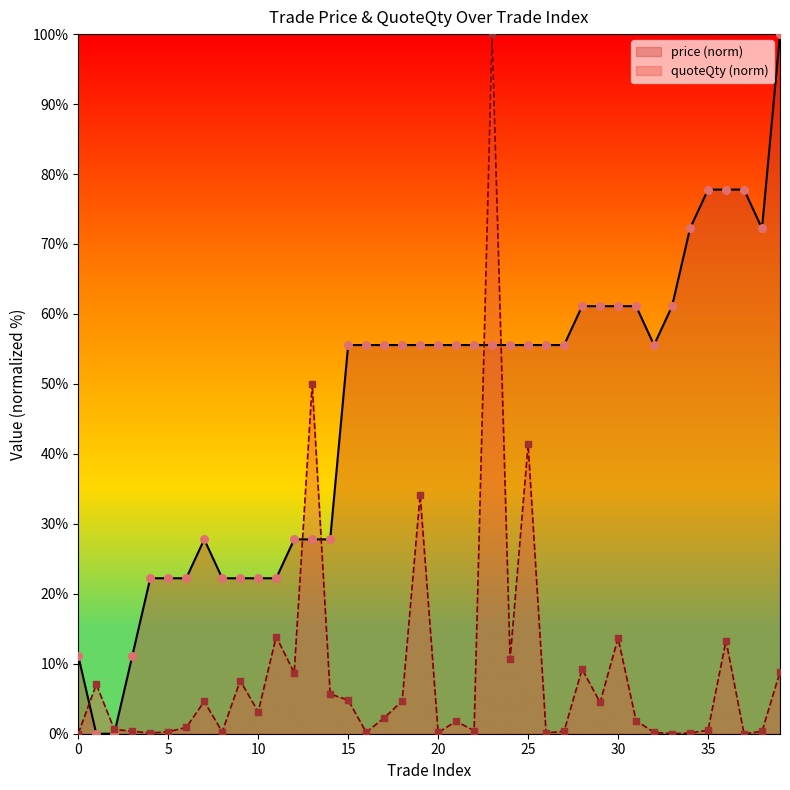

What are all the series names shown in the legend?

price, quoteQty